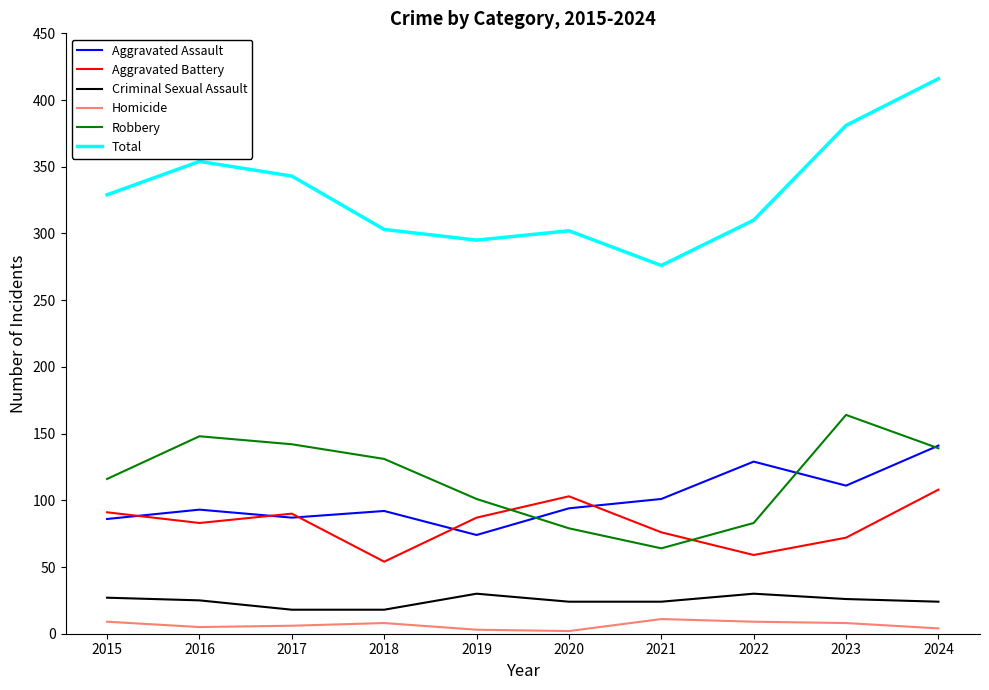

True or false: Homicide and Aggravated Battery cross at least once.

False